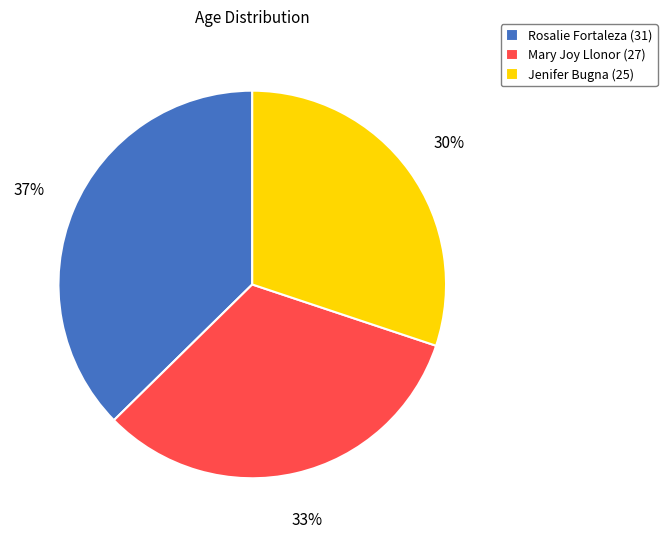

Is Jenifer Bugna the majority of the pie?

No